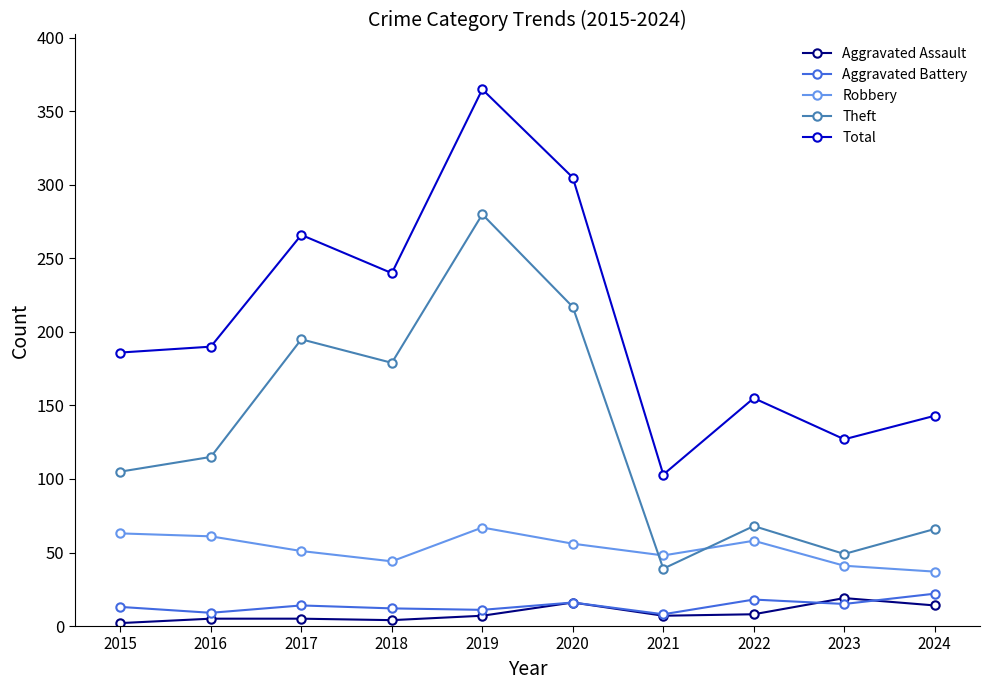

What is the minimum value shown in the chart?

2